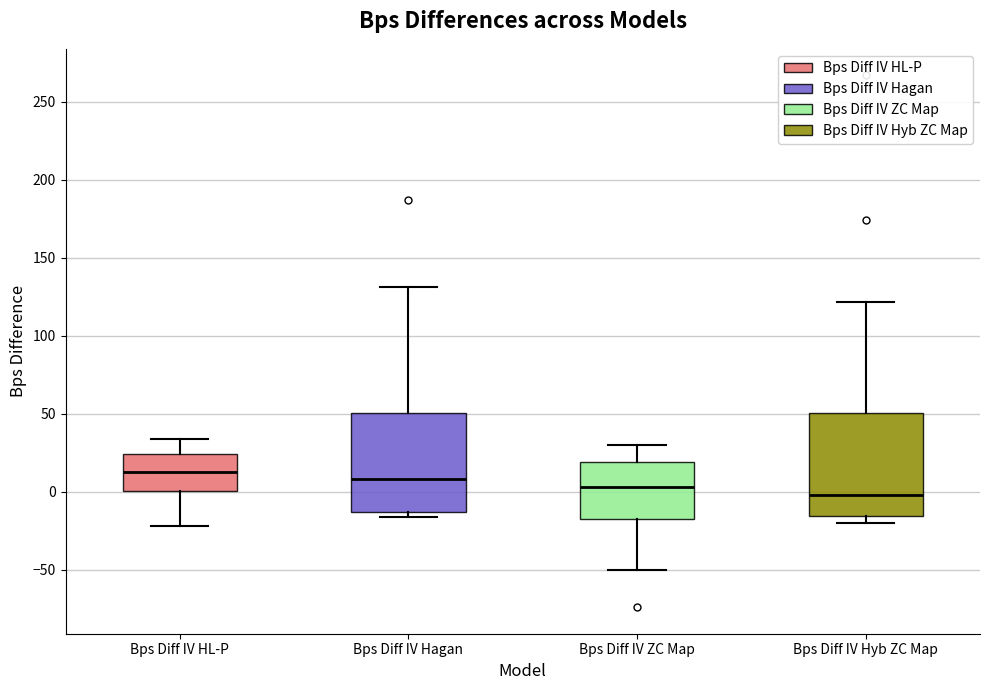

Reading left to right, read every box against the y-axis: the position of its median line, the range the box covers, and the ends of its whiskers. The values are not printed on the chart, so give them approximately, as read against the axis.

Bps Diff IV HL-P: median 15, box 0 to 25, whiskers -20 to 35
Bps Diff IV Hagan: median 10, box -15 to 50, whiskers -15 (just below the box's lower edge) to 130
Bps Diff IV ZC Map: median 5, box -15 to 20, whiskers -50 to 30
Bps Diff IV Hyb ZC Map: median 0, box -15 to 50, whiskers -20 to 120